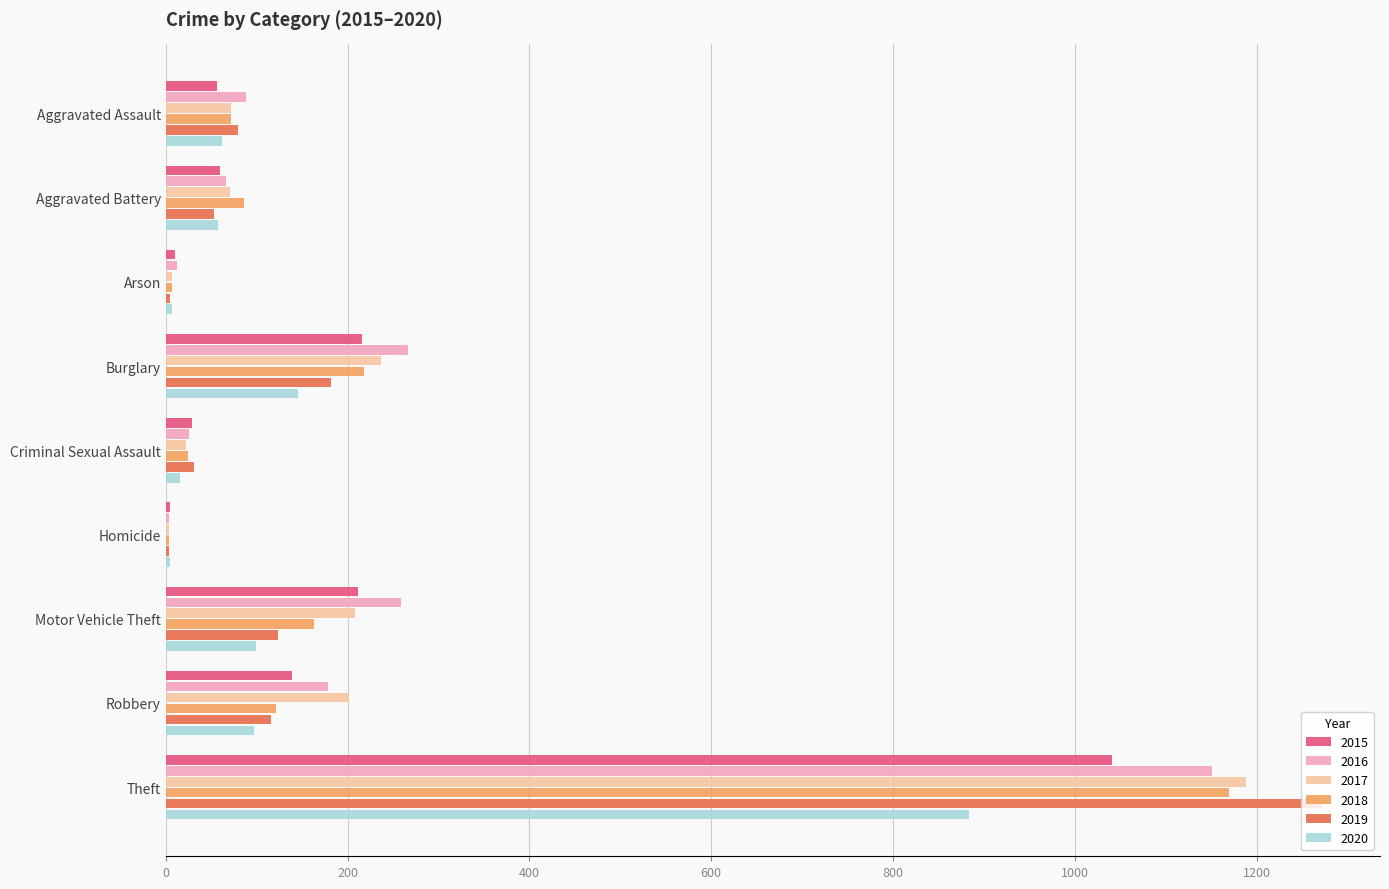

What are all the series names shown in the legend?

2015, 2016, 2017, 2018, 2019, 2020